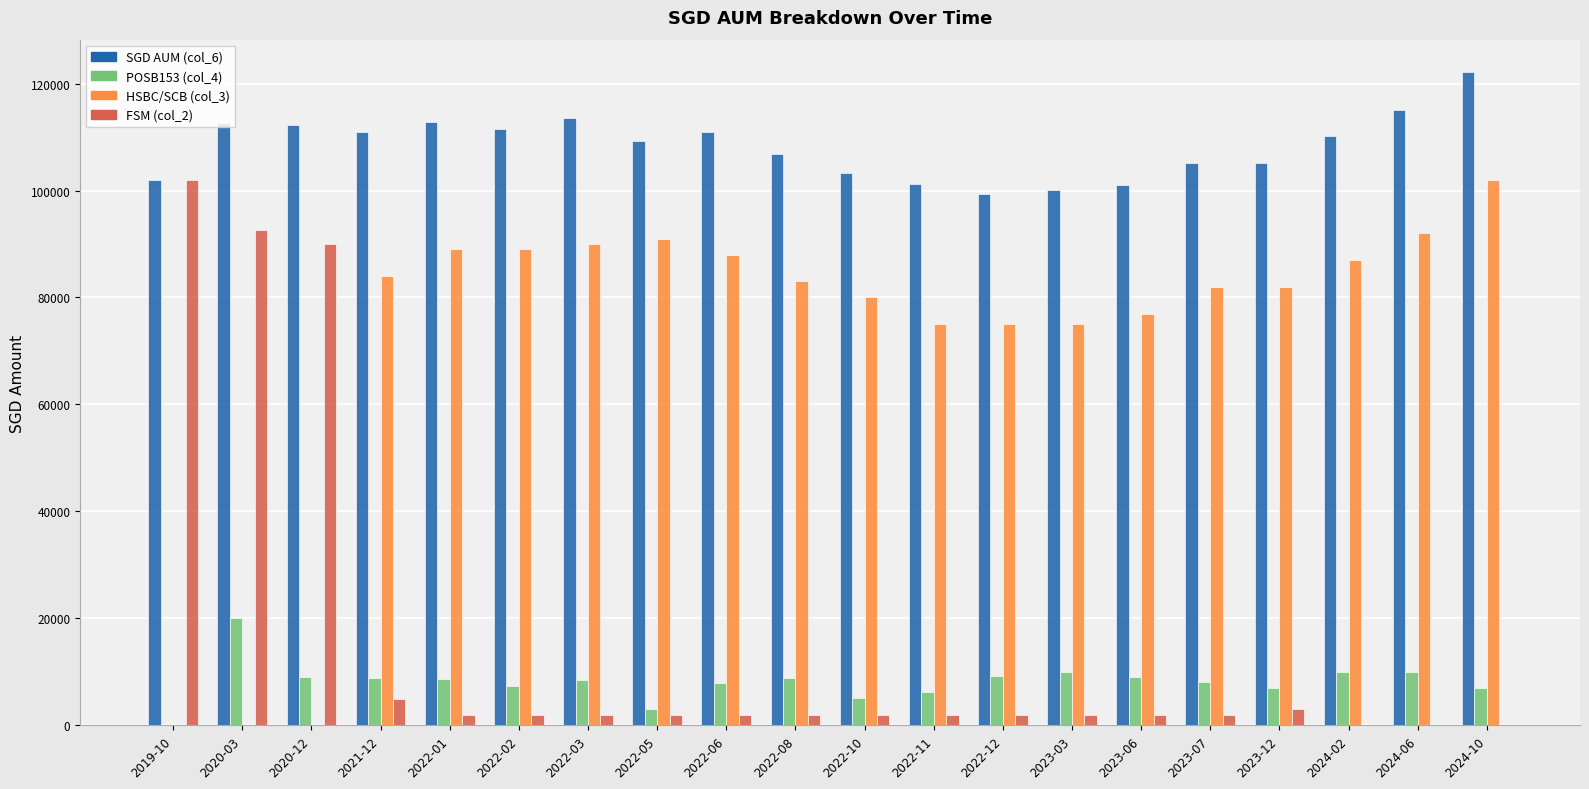

What are all the series names shown in the legend?

SGD AUM (col_6), POSB153 (col_4), HSBC/SCB (col_3), FSM (col_2)